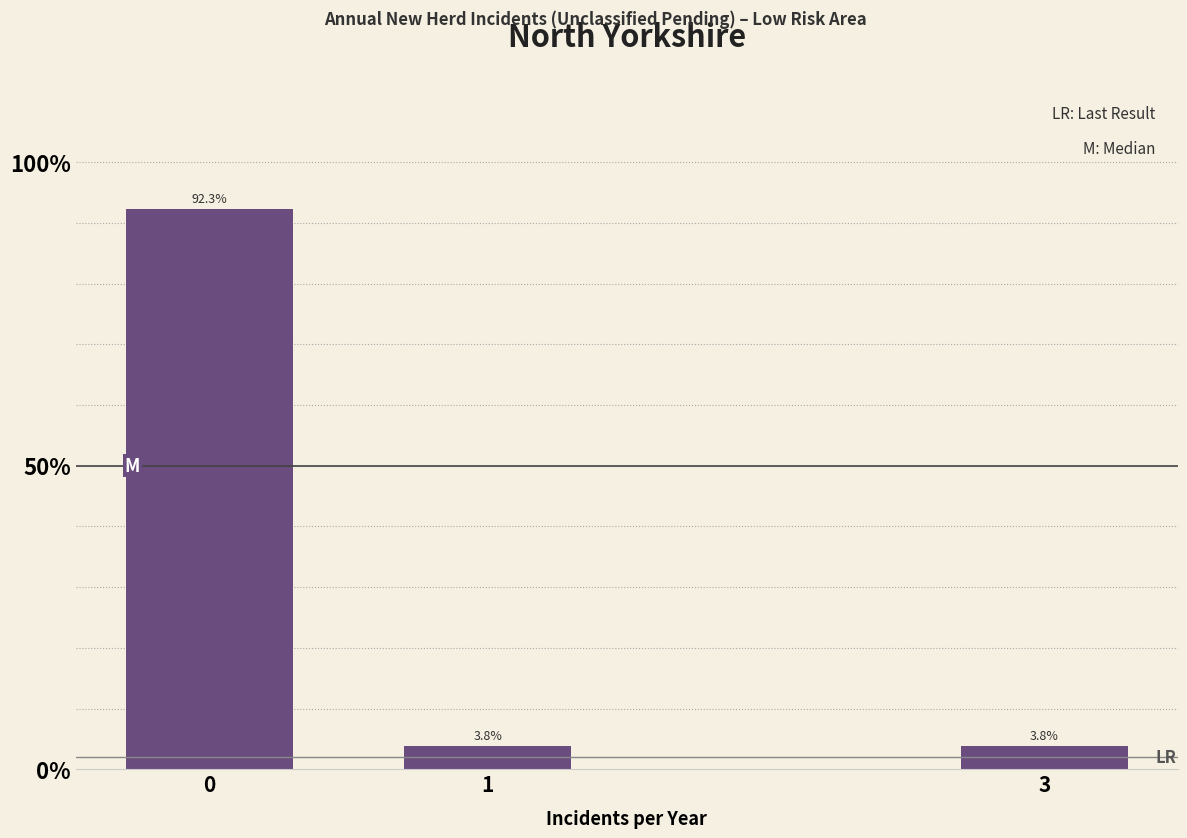

Reading right to left, extract all data points from this chart.

3.8	3.8	92.3